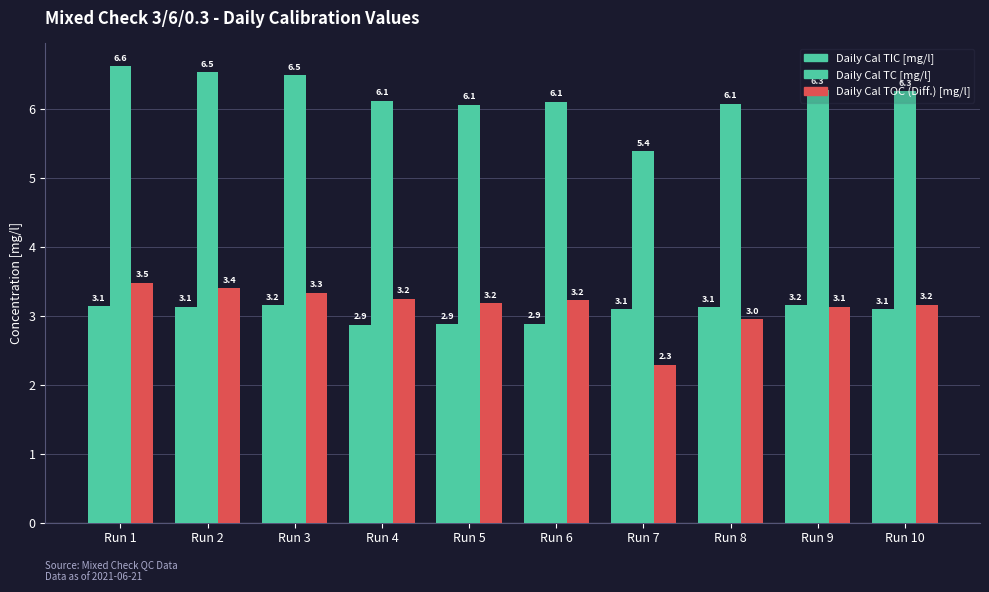

Where is Daily Cal TIC [mg/l] nearest to the value 3?

Run 7